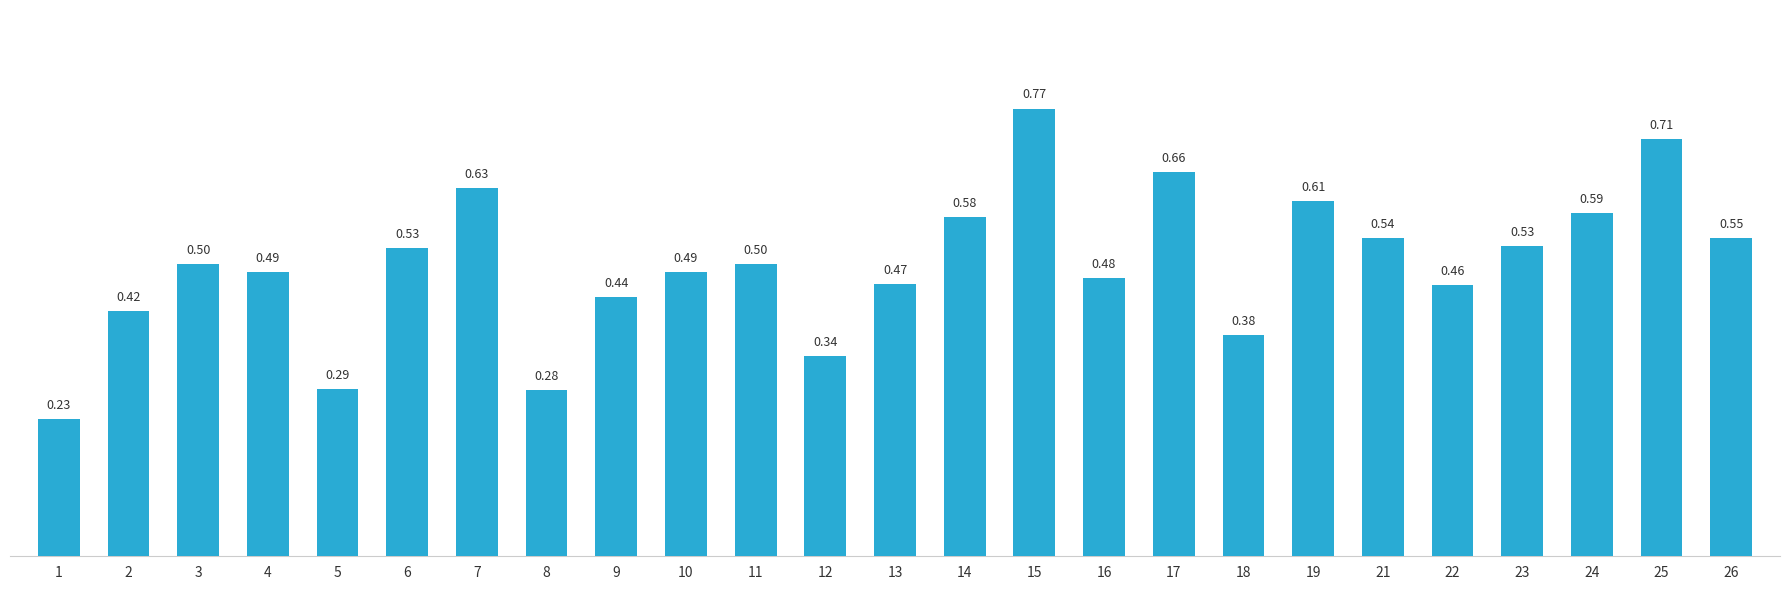

Where is the data nearest to the value 0?

1